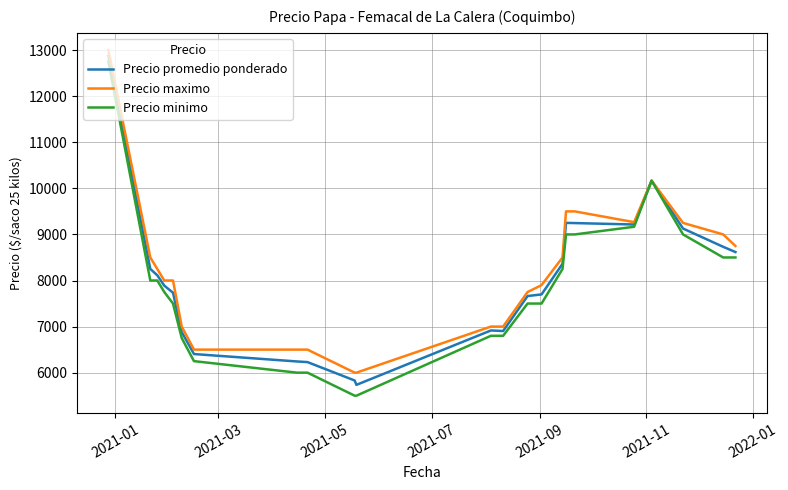

What is the minimum value for Precio minimo?

5500.0